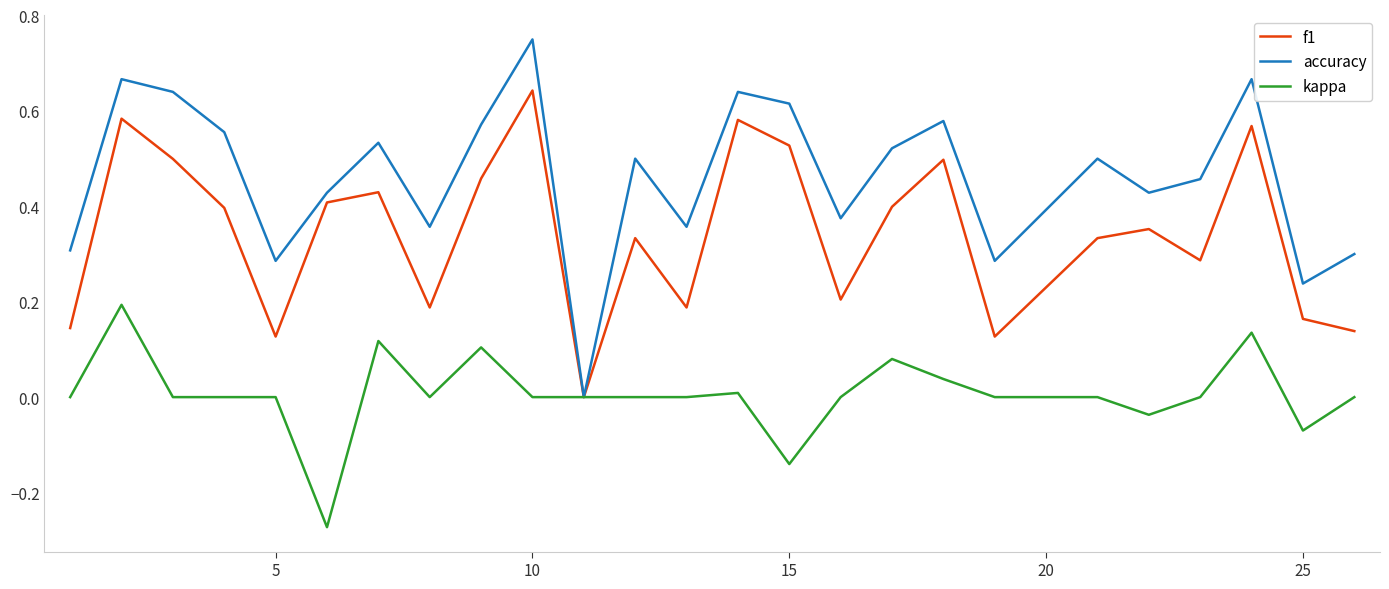

What are all the series names shown in the legend?

f1, accuracy, kappa